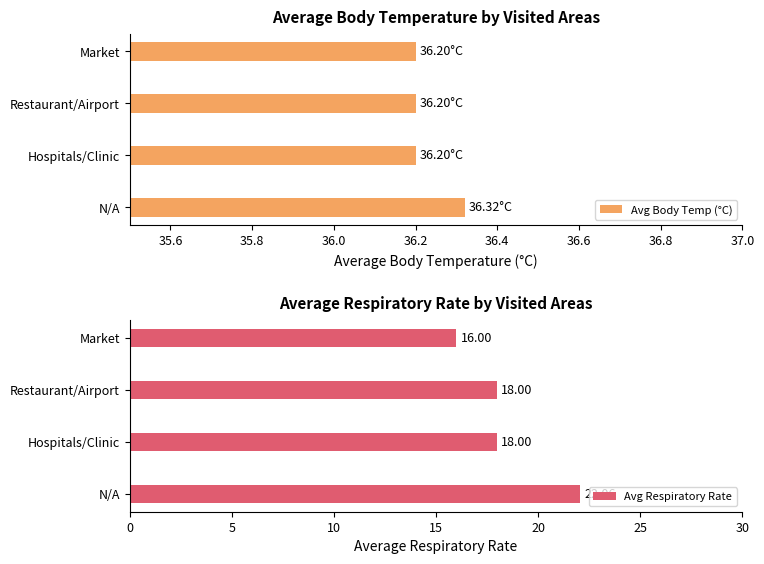

Count the Avg Body Temp (°C) values in the range 36 to 37.

4